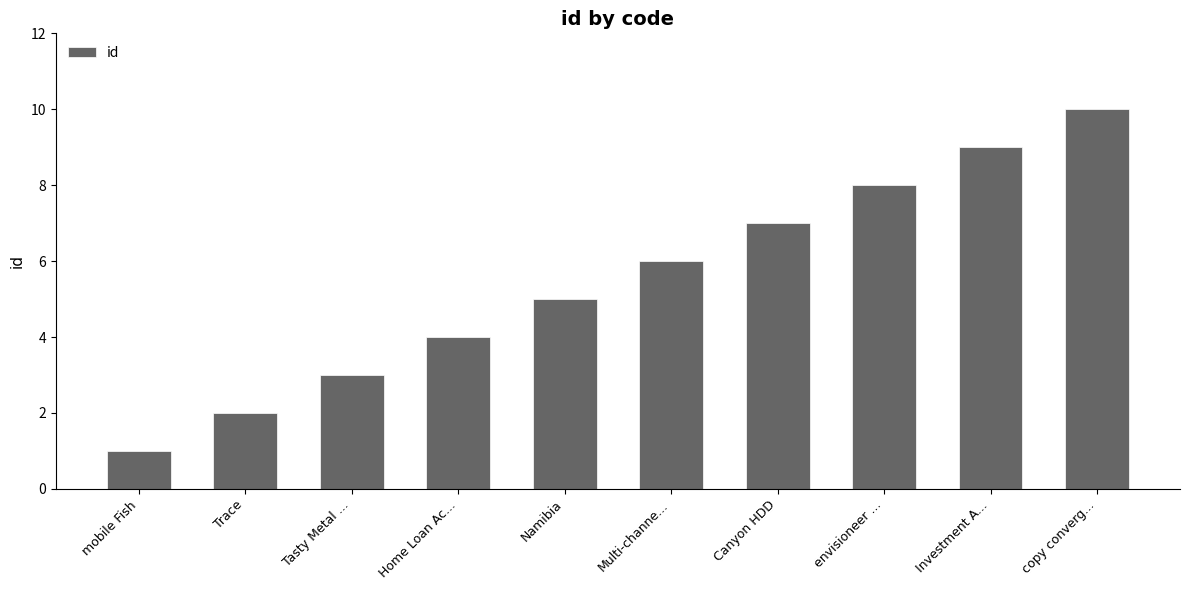

What is the greatest value displayed?

10